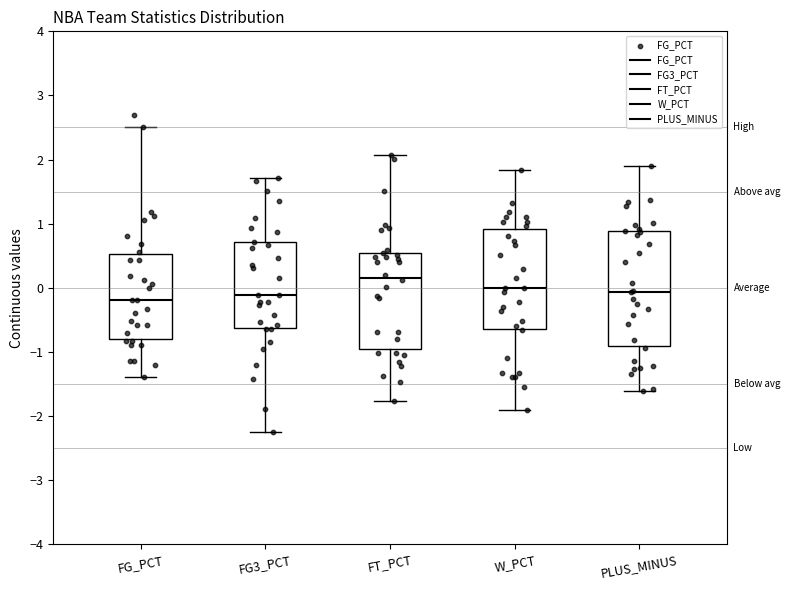

Reading left to right, transcribe this box plot: for each box, give where its median line is, the range the box spans, and where its two whiskers end, as read against the y-axis. The values are not printed on the chart, so give them approximately, as read against the axis.

FG_PCT: median -0.2, box -0.8 to 0.5, whiskers -1.4 to 2.5
FG3_PCT: median -0.1, box -0.6 to 0.7, whiskers -2.3 to 1.7
FT_PCT: median 0.2, box -1.0 to 0.5, whiskers -1.8 to 2.1
W_PCT: median 0.0, box -0.6 to 0.9, whiskers -1.9 to 1.8
PLUS_MINUS: median -0.1, box -0.9 to 0.9, whiskers -1.6 to 1.9